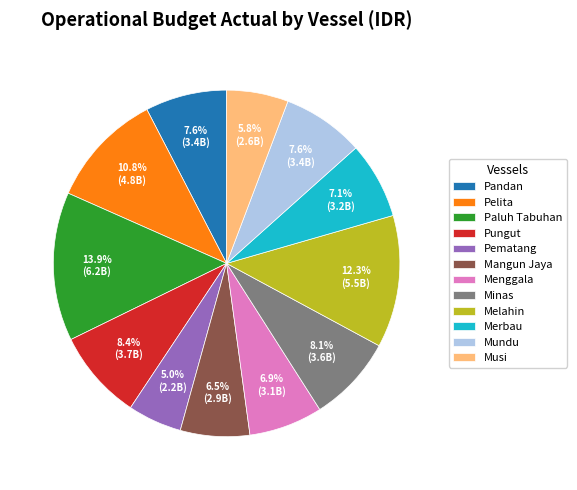

Between Pematang and Merbau, which is larger?

Merbau